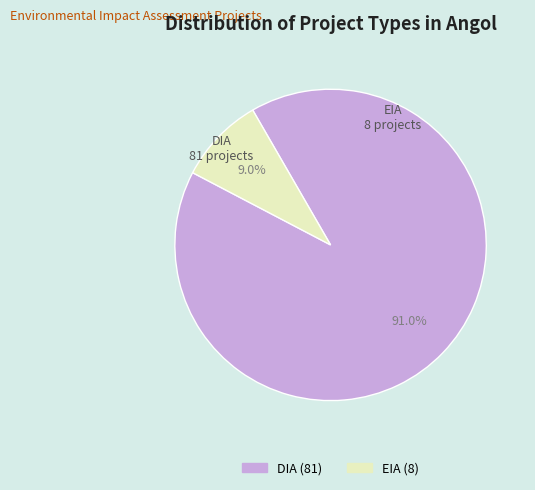

Does DIA represent more than half of the total?

Yes